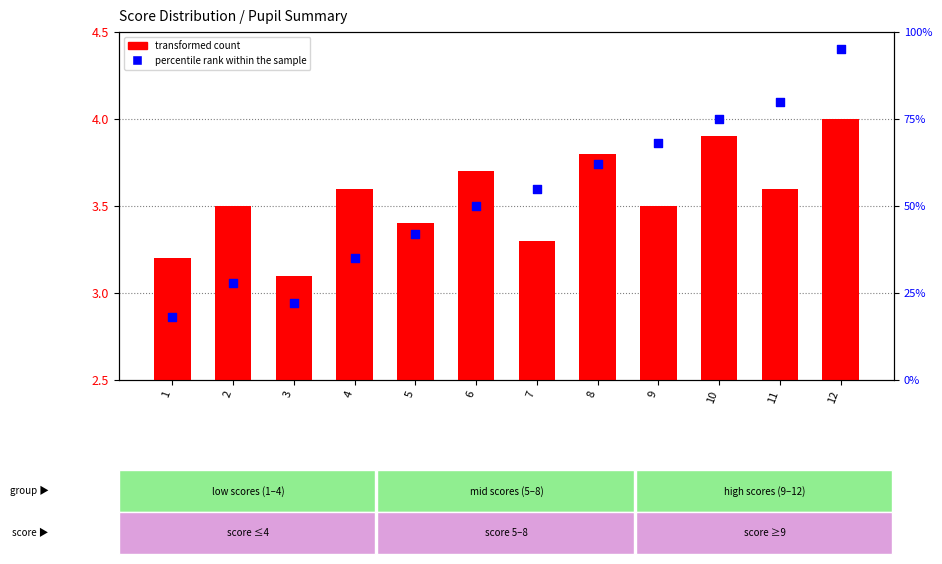

Which series contains the highest Y value?

percentile rank within the sample